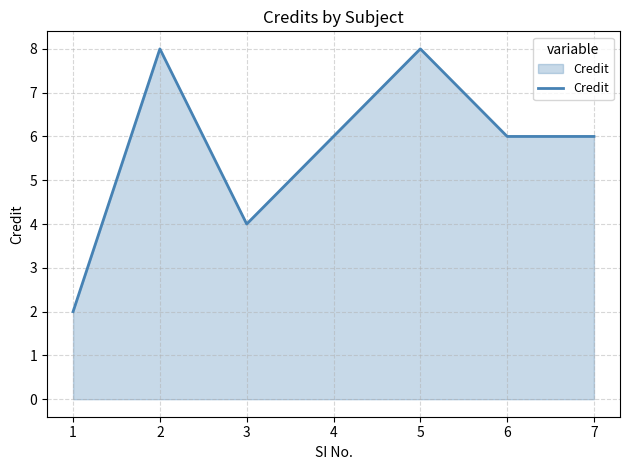

At which category does the data reach its first local valley?

3